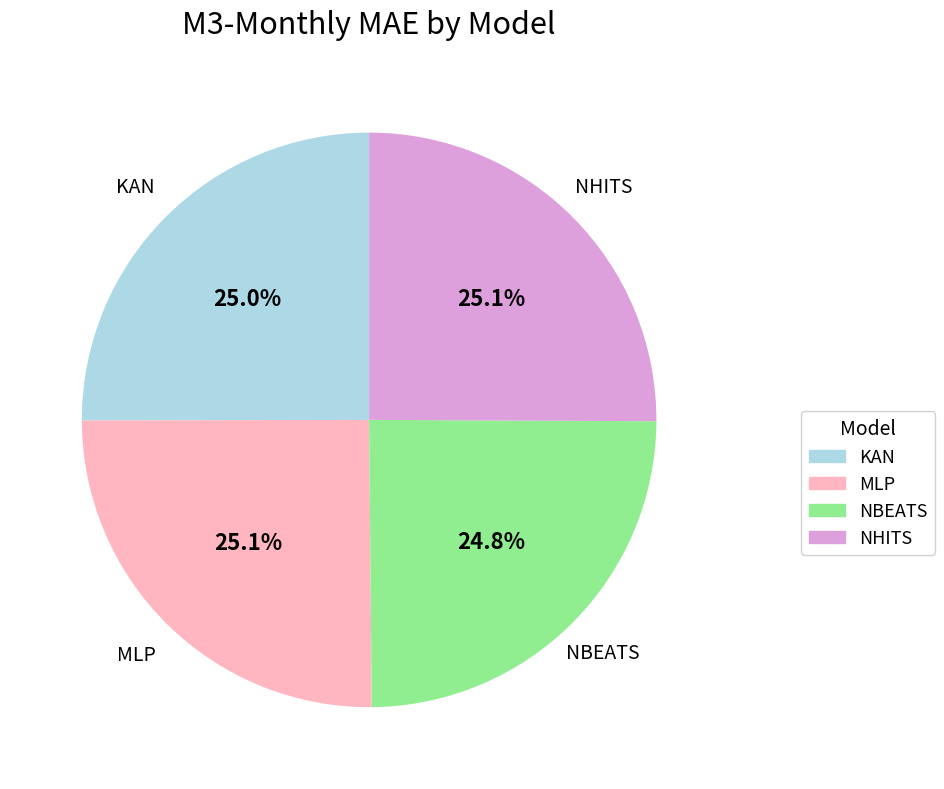

Is there any slice that represents more than half of the pie?

No